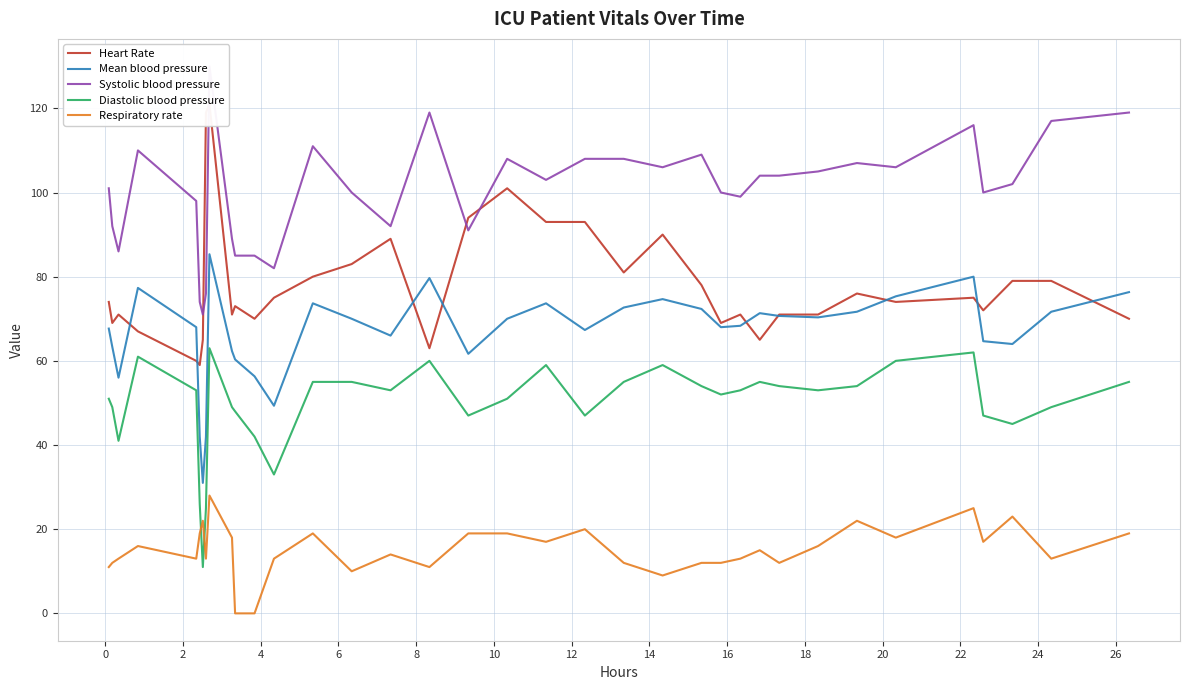

How many categories are shown in the chart?

36